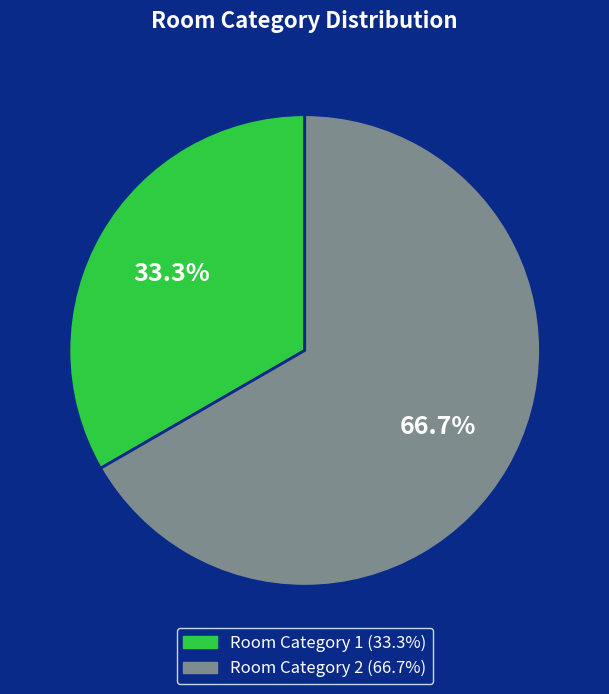

How many segments does this pie chart have?

2